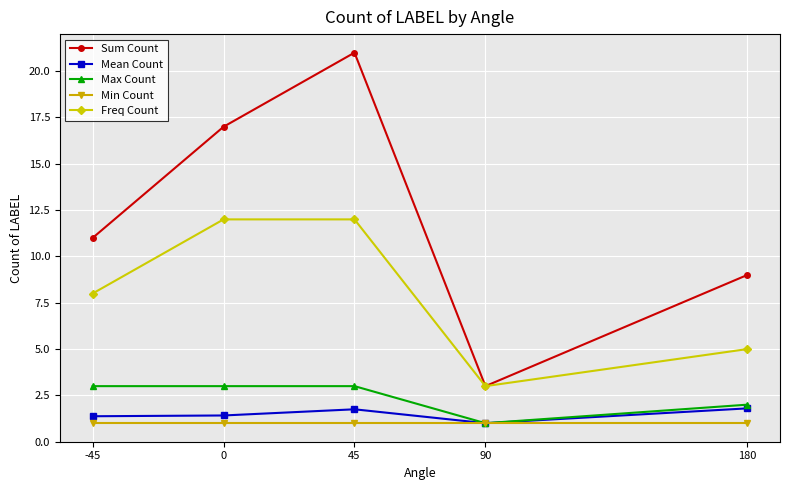

What is the value of the Sum Count point at the 5th from the left?

9.0